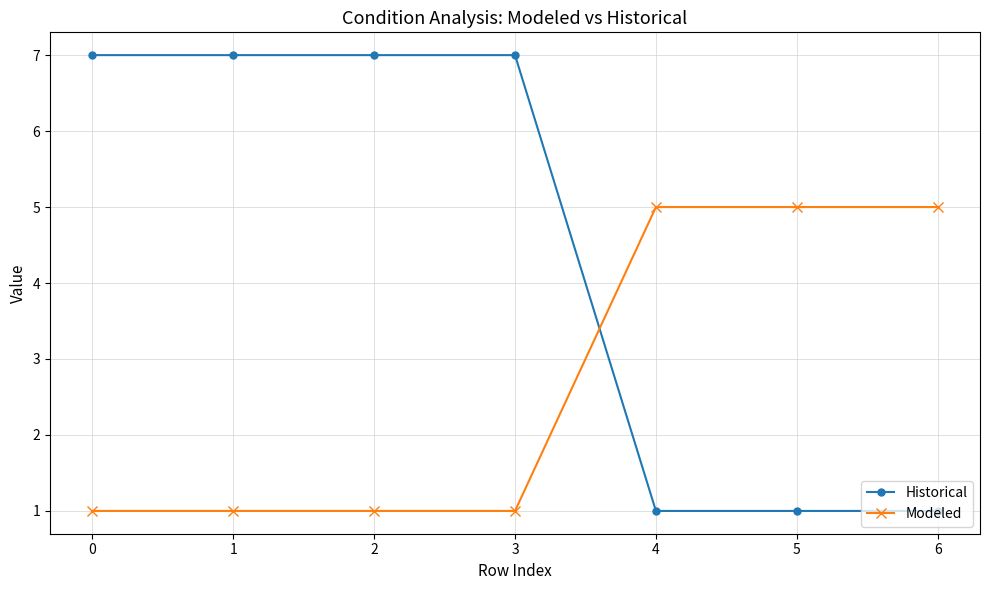

The Historical series shows 1 at 4. True or false?

True